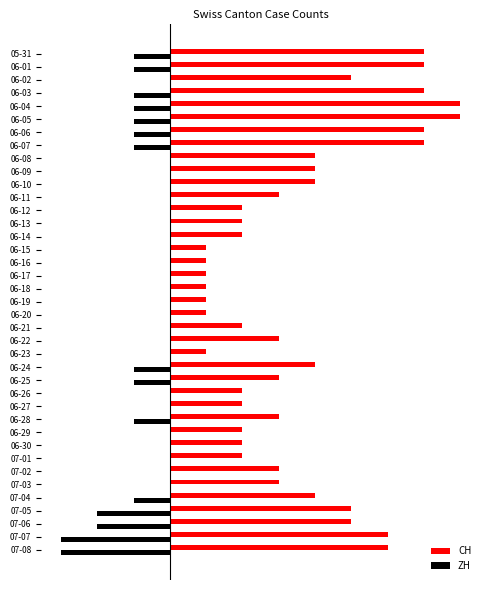

Reading left to right, extract all data points from this chart.

CH: 7	7	5	7	8	8	7	7	4	4	4	3	2	2	2	1	1	1	1	1	1	2	3	1	4	3	2	2	3	2	2	2	3	3	4	5	5	6	6
ZH: -1	-1	0	-1	-1	-1	-1	-1	0	0	0	0	0	0	0	0	0	0	0	0	0	0	0	0	-1	-1	0	0	-1	0	0	0	0	0	-1	-2	-2	-3	-3